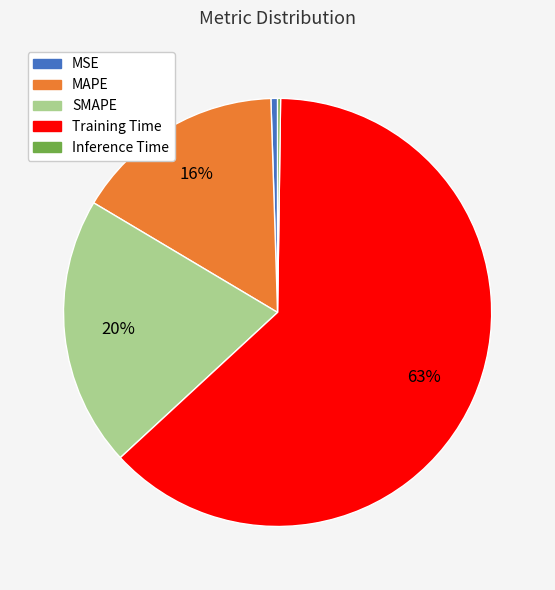

Which slice is the largest?

Training Time